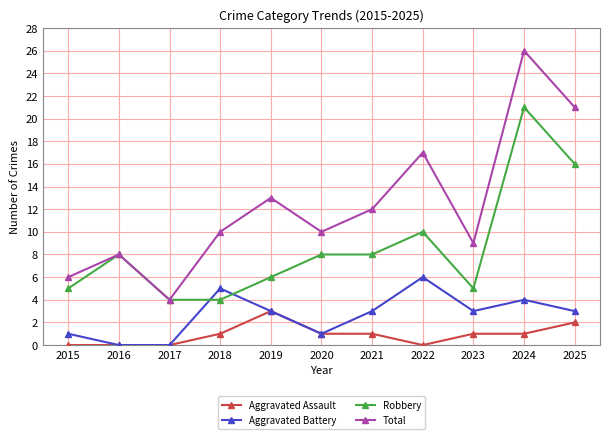

True or false: Robbery has a value of 16 at 2025.

True